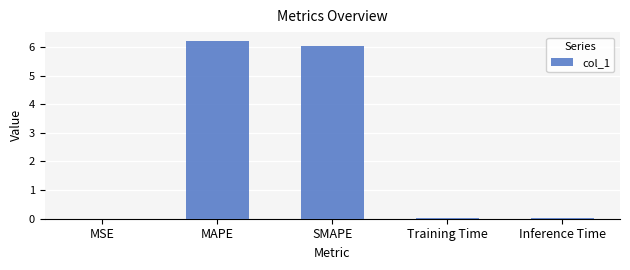

What is the sum of the values at SMAPE and MAPE?

12.2